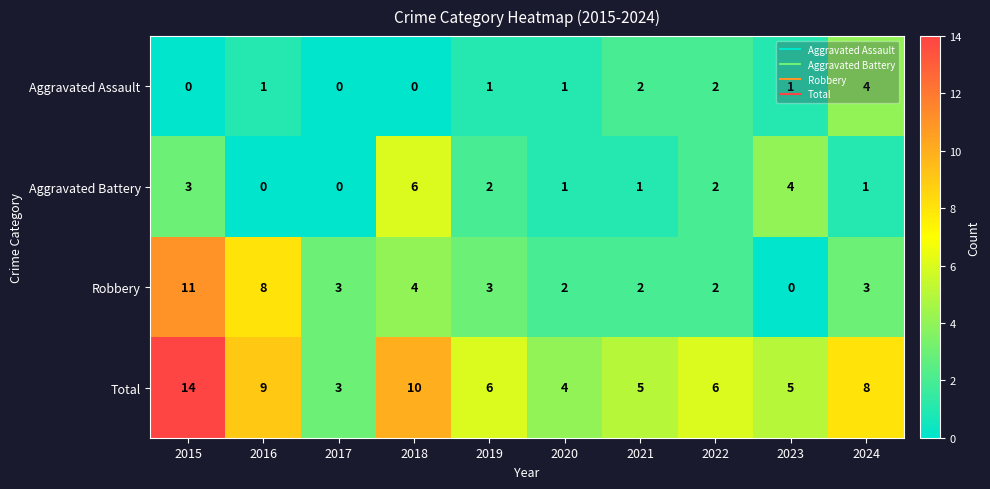

What is the sum of the Total values at 2018 and 2017?

13